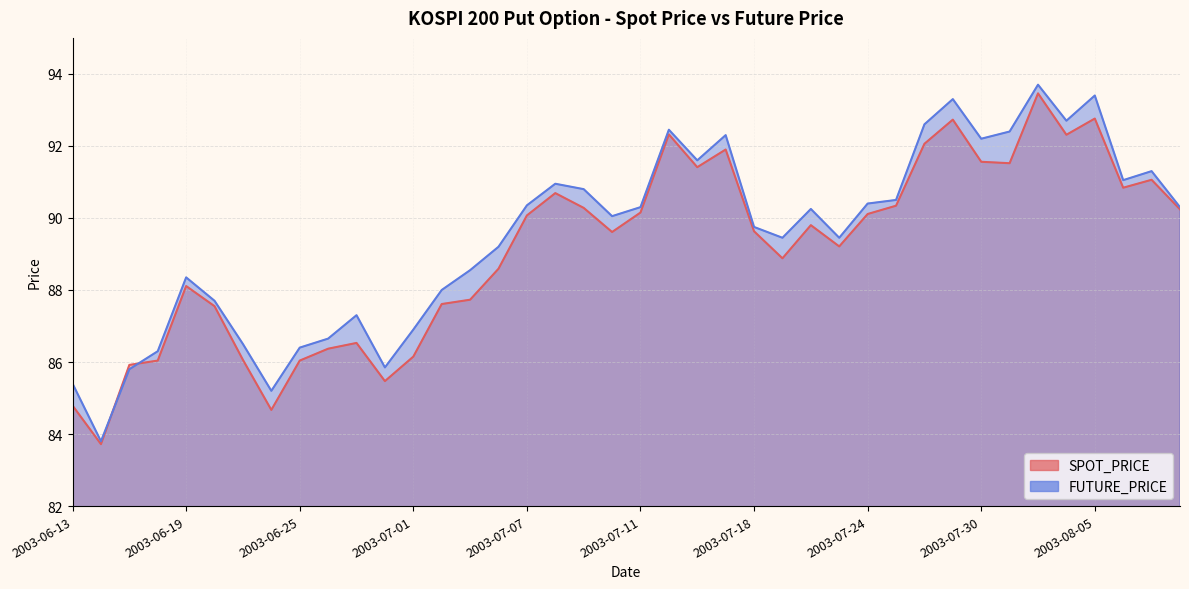

At 2003-07-28, list the series in order from smallest to largest.

SPOT_PRICE, FUTURE_PRICE